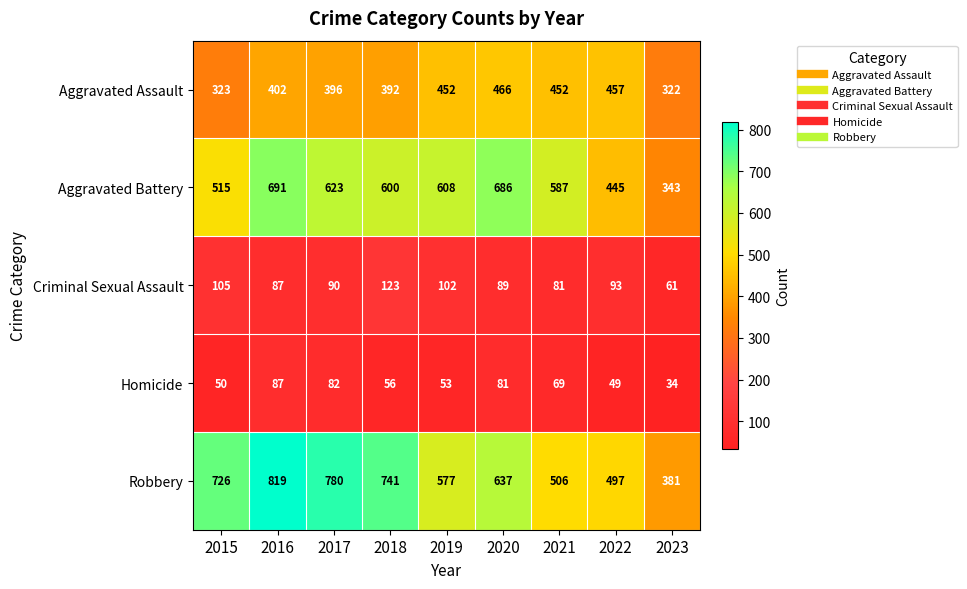

Rank the series at 2015 from lowest to highest value.

Homicide, Criminal Sexual Assault, Aggravated Assault, Aggravated Battery, Robbery